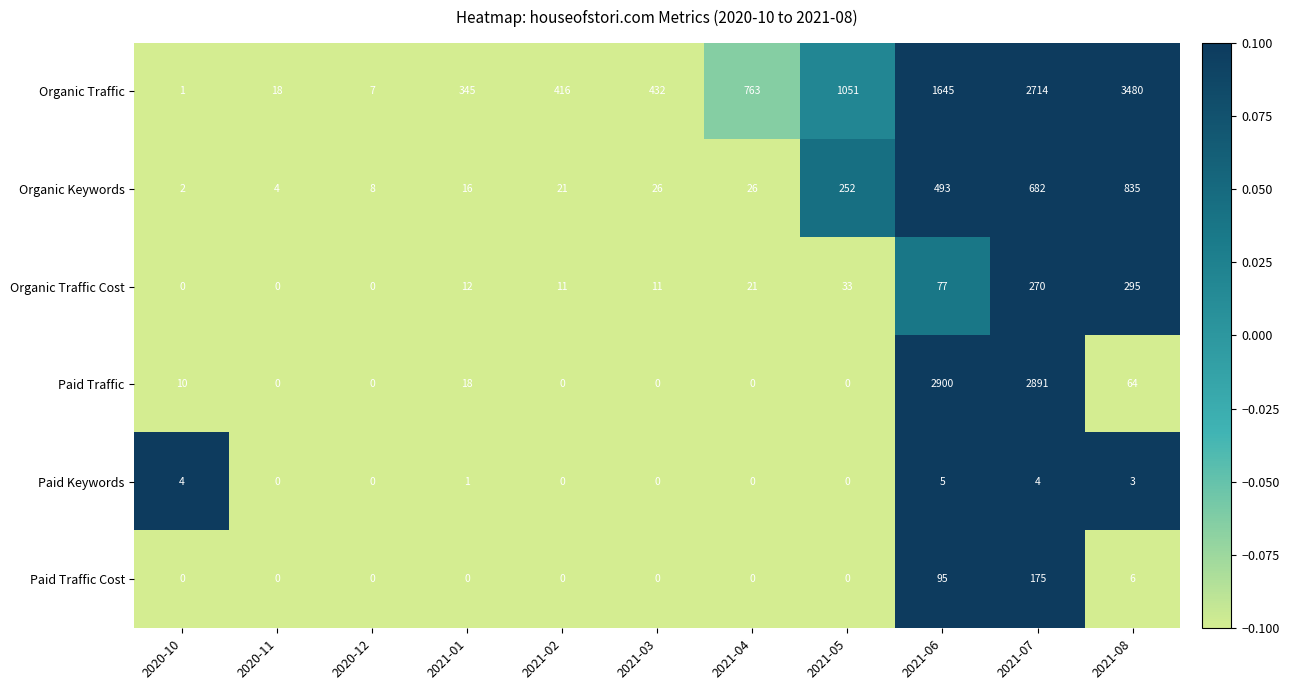

What is the spread (max minus min) of values at 2021-07?

2887